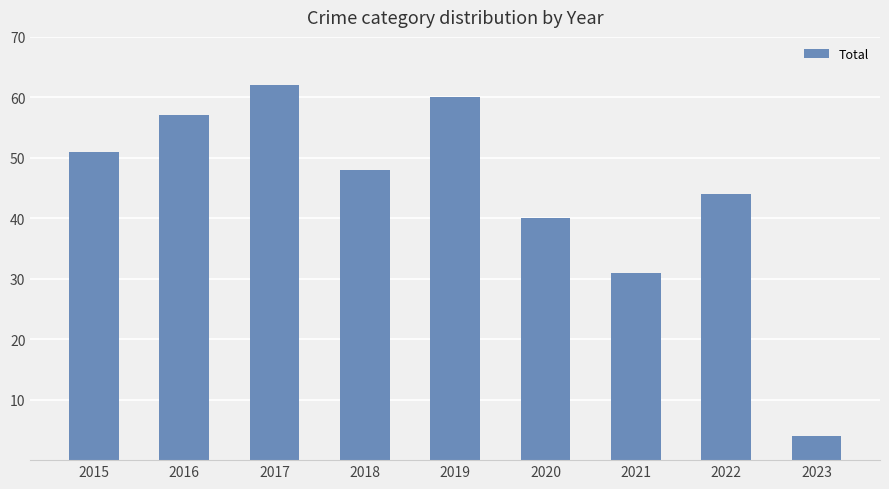

Reading right to left, what are all the values shown in this chart?

2023=4	2022=44	2021=31	2020=40	2019=60	2018=48	2017=62	2016=57	2015=51